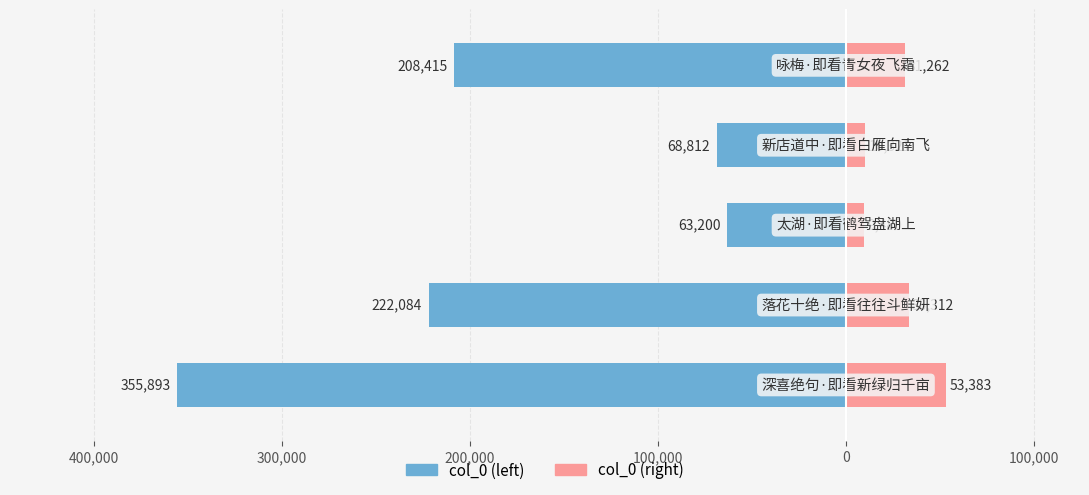

Reading left to right, extract all data points from this chart.

col_0 (left): 500,000=-355893.0	400,000=-222084.0	300,000=-63200.0	200,000=-68812.0	100,000=-208415.0
col_0 (right): 500,000=53383.9	400,000=33312.6	300,000=9480.0	200,000=10321.8	100,000=31262.2